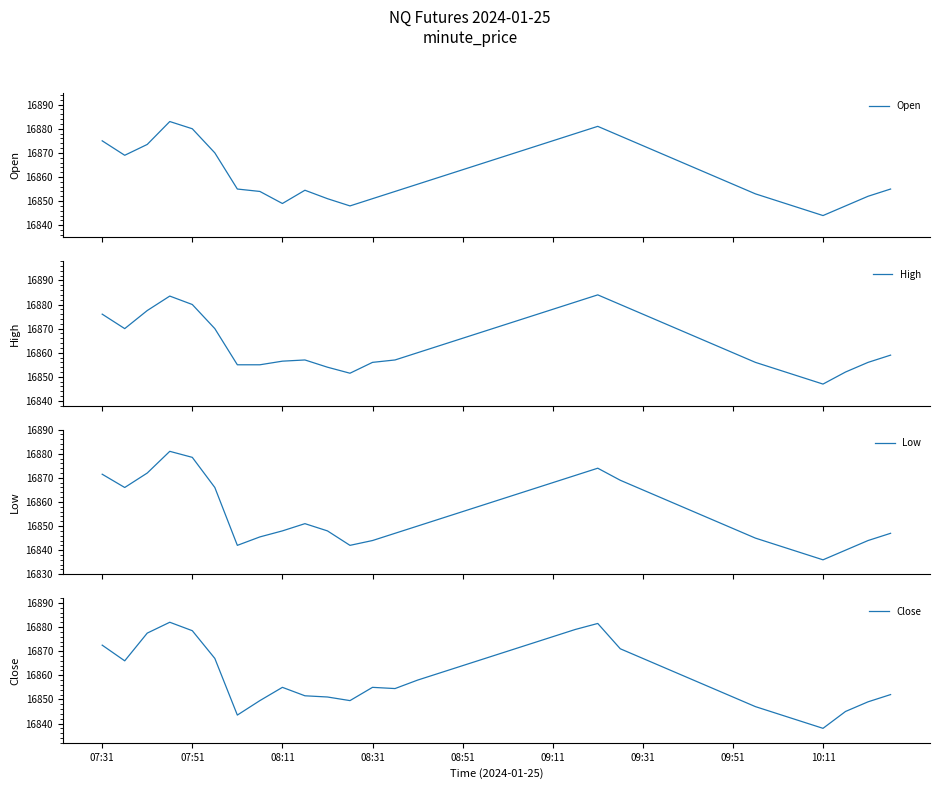

What is the highest value of the Low series?

16881.0